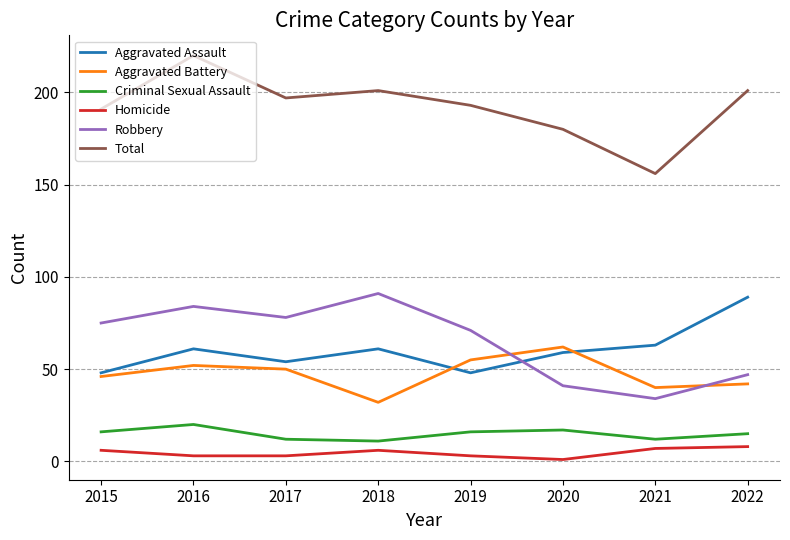

What value does the Criminal Sexual Assault series have at 2021?

12